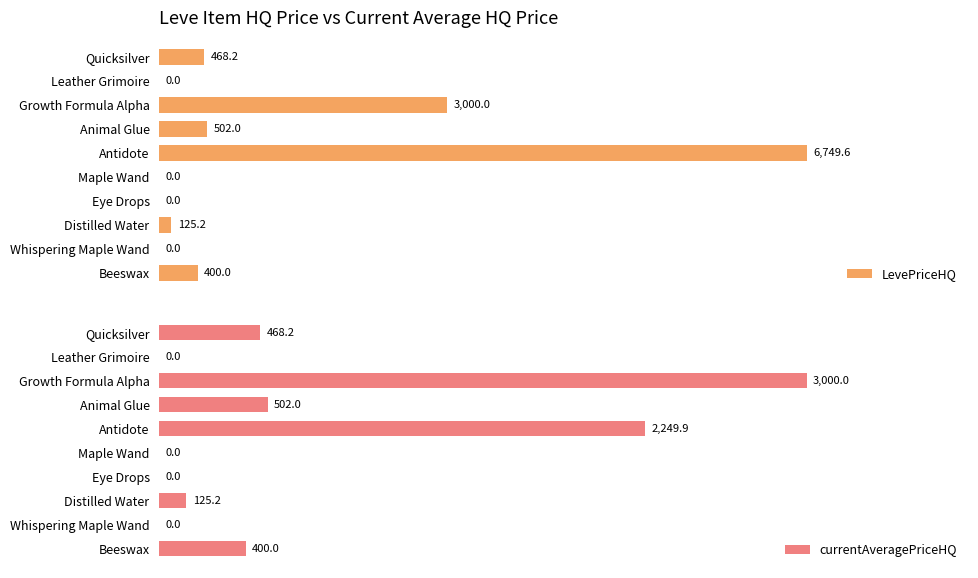

Which category has the highest value in the LevePriceHQ series?

Antidote